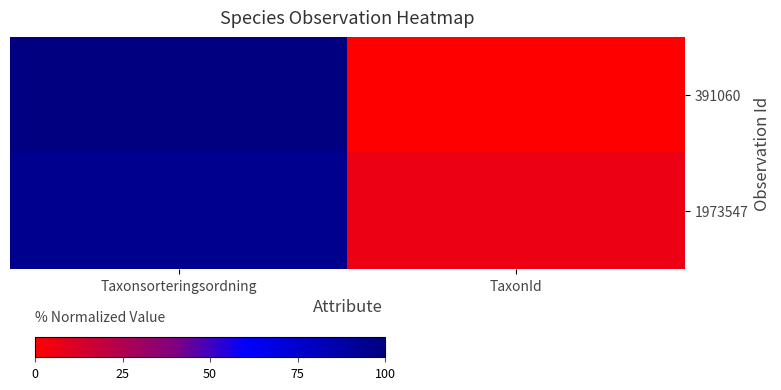

At how many categories does at least one series exceed 45?

1